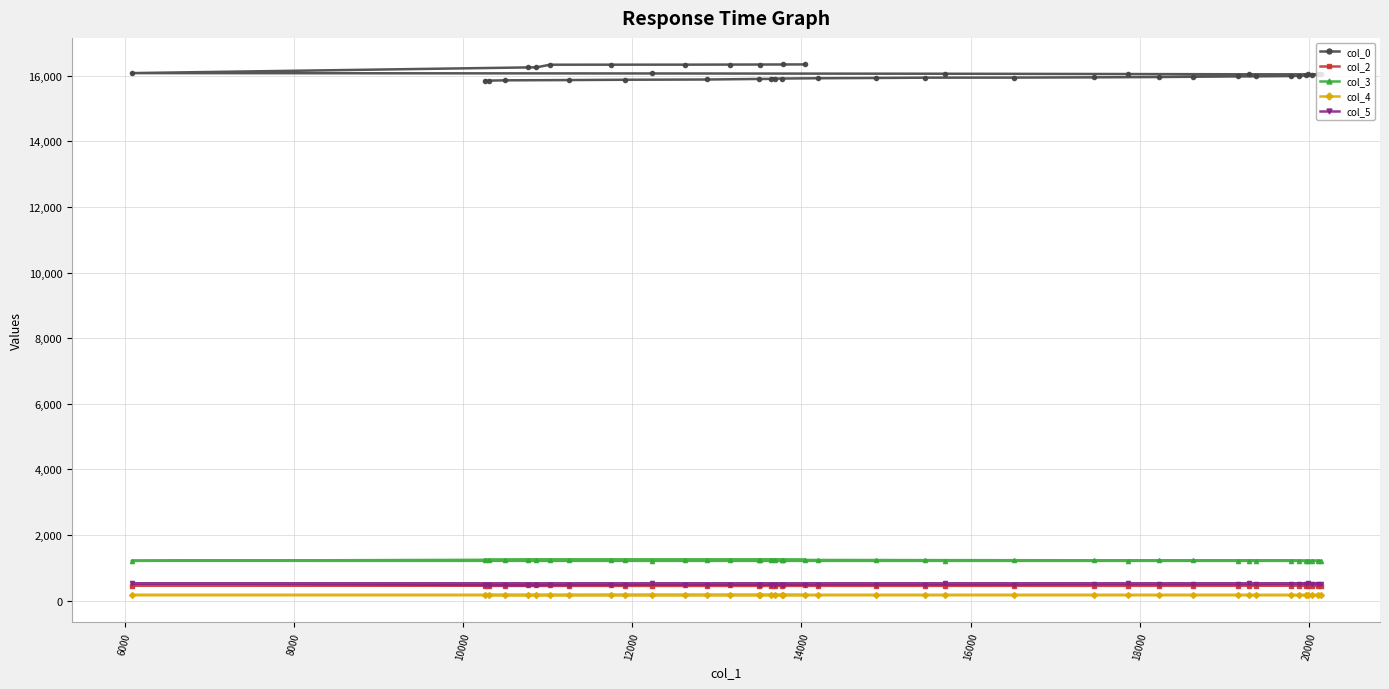

Which series has the largest range (max minus min)?

col_0